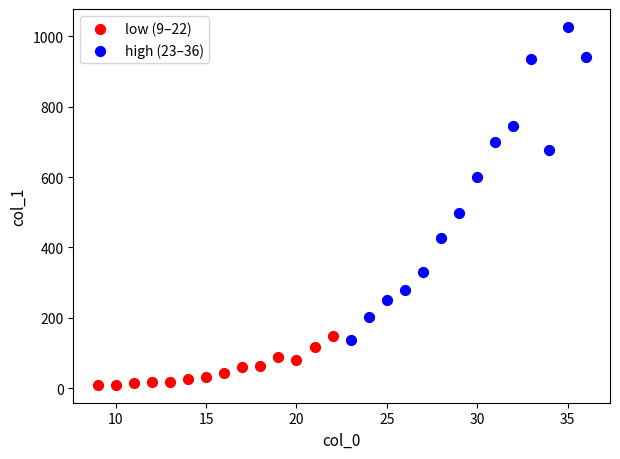

Which series has the widest spread of Y values?

high (23–36)